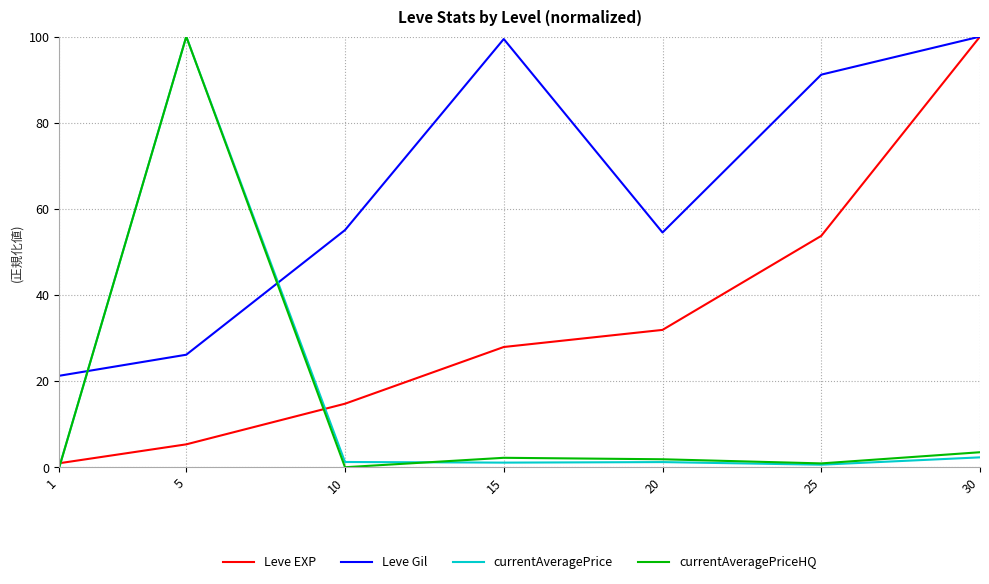

What is the difference between the maximum and minimum values in the currentAveragePrice series?

100.0